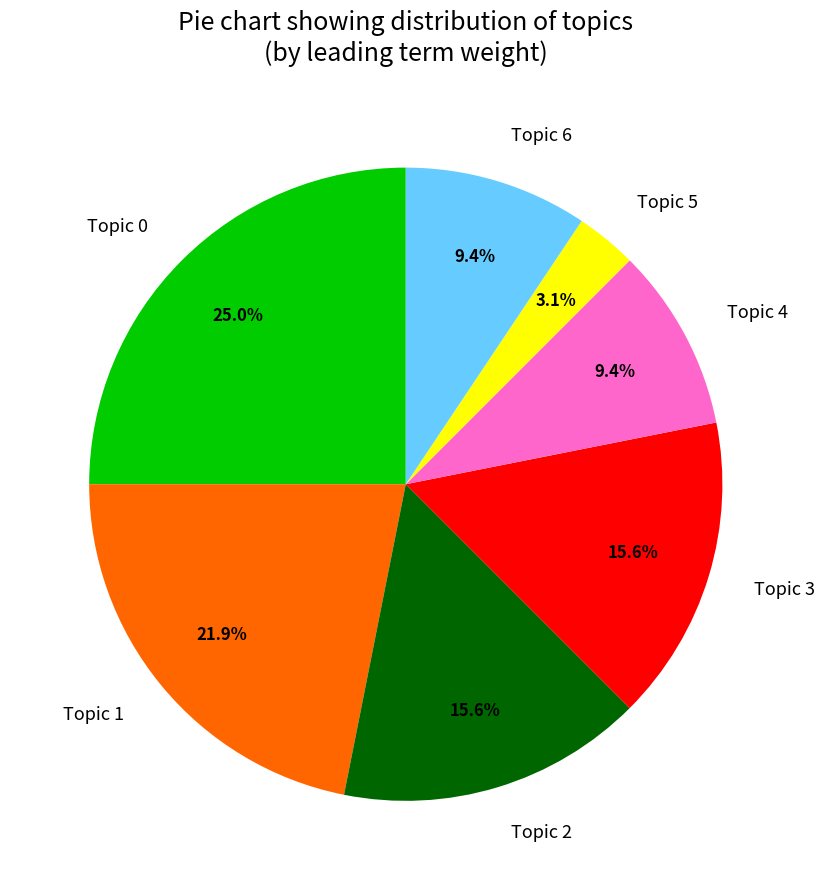

Count the number of slices in the pie.

7